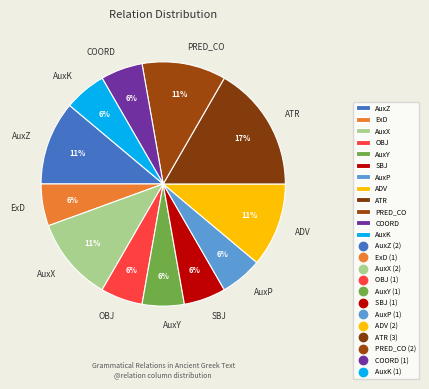

To the nearest percent, what is the average slice percentage?

8%